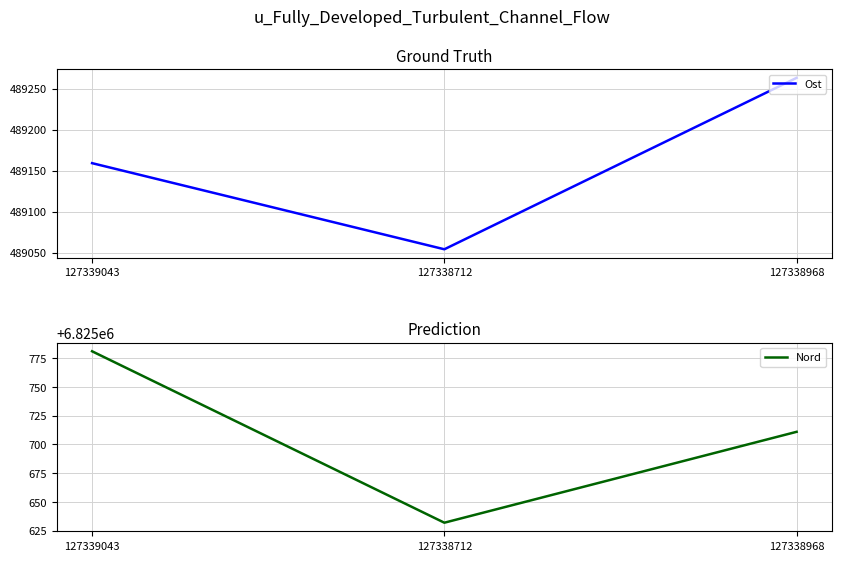

How many data points in Nord are above 6825711?

1